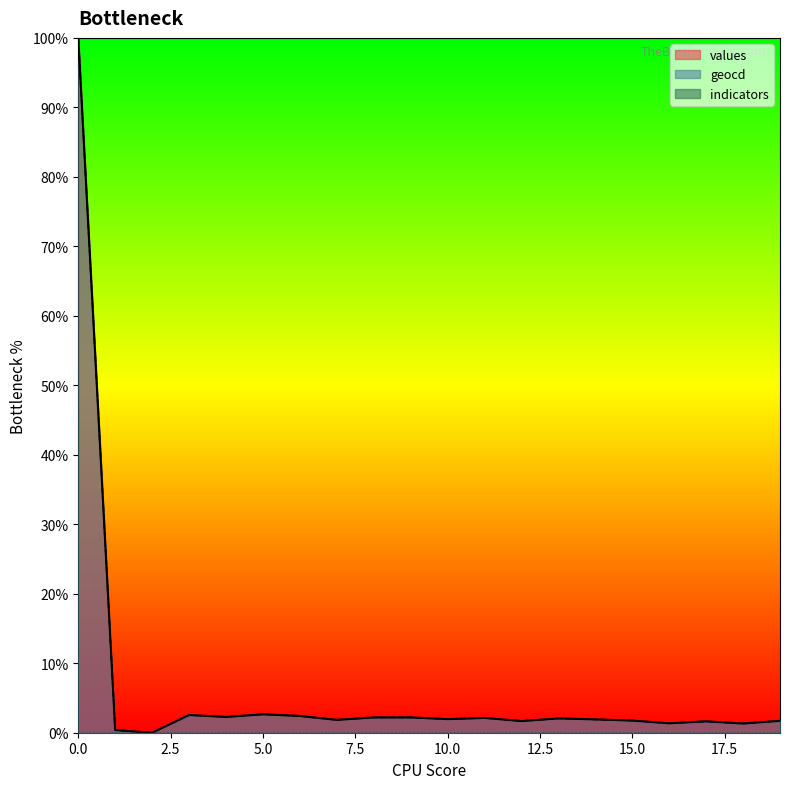

List the labels in order of values value, largest first.

0, 5, 3, 6, 4, 8, 9, 11, 13, 10, 14, 7, 15, 19, 12, 17, 16, 18, 1, 2